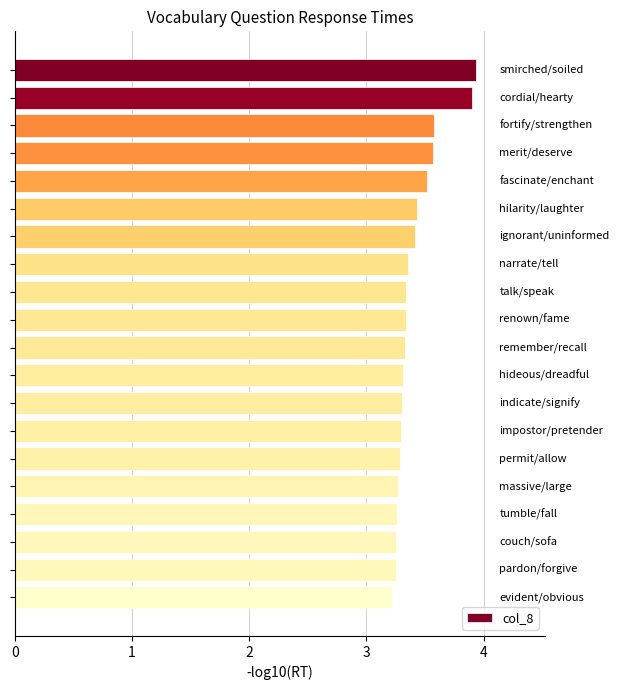

What is the value of the 3rd bar from the top?

3.6